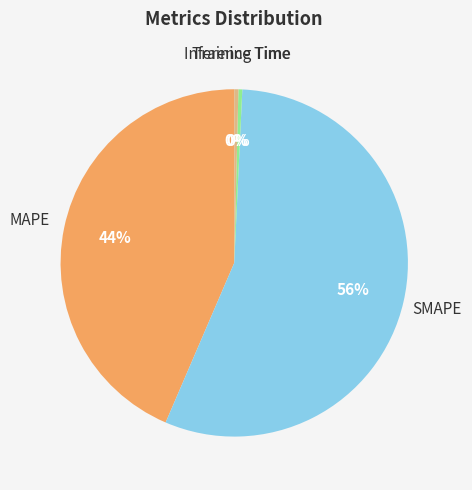

Does Training Time represent more than half of the total?

No